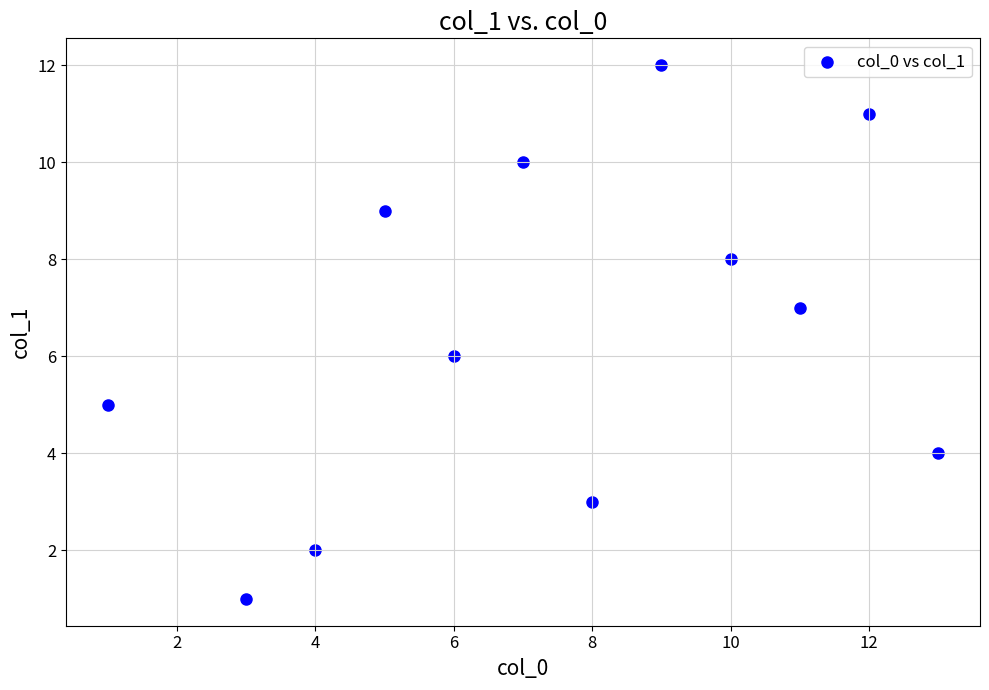

What is the range of Y values (max minus min)?

11